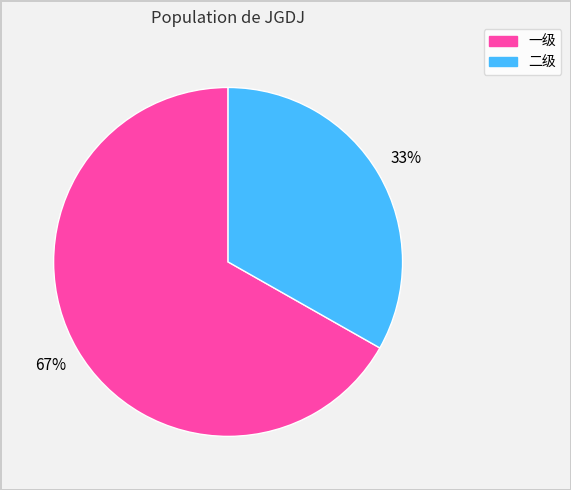

What is the largest slice in the pie chart?

一级